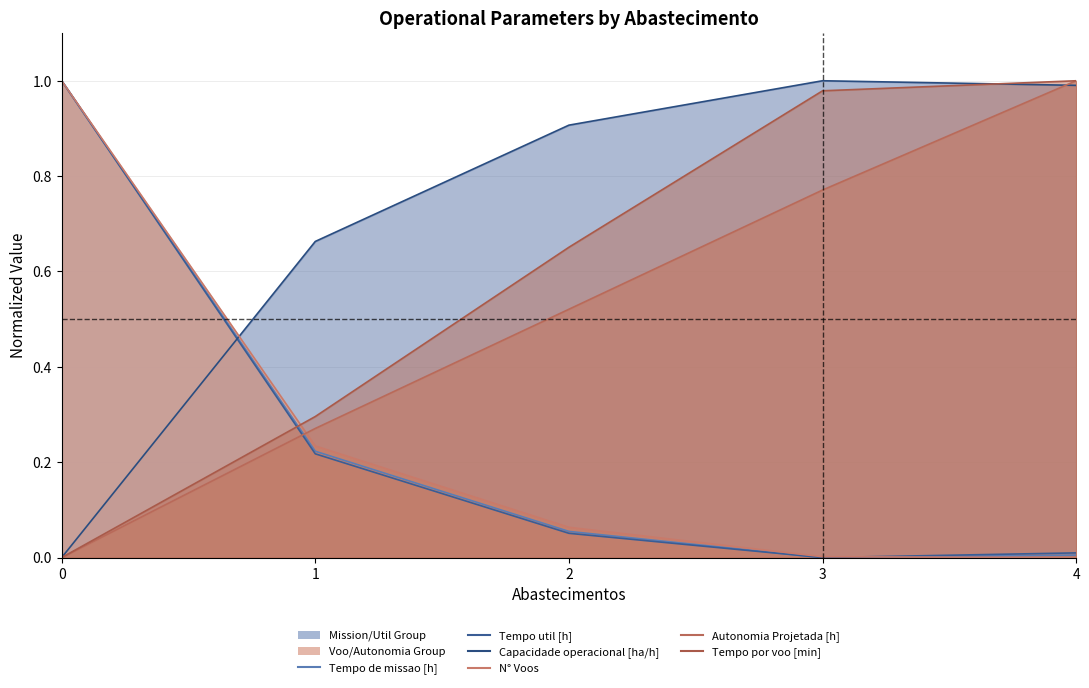

Reading left to right, list all the values displayed in this chart.

Tempo de missao [h]: 1.0	0.2	0.1	0.0	0.0
Tempo util [h]: 1.0	0.2	0.1	0.0	0.0
Capacidade operacional [ha/h]: 0.0	0.7	0.9	1.0	1.0
N° Voos: 1.0	0.2	0.1	0.0	0.0
Autonomia Projetada [h]: 0.0	0.3	0.5	0.8	1.0
Tempo por voo [min]: 0.0	0.3	0.7	1.0	1.0